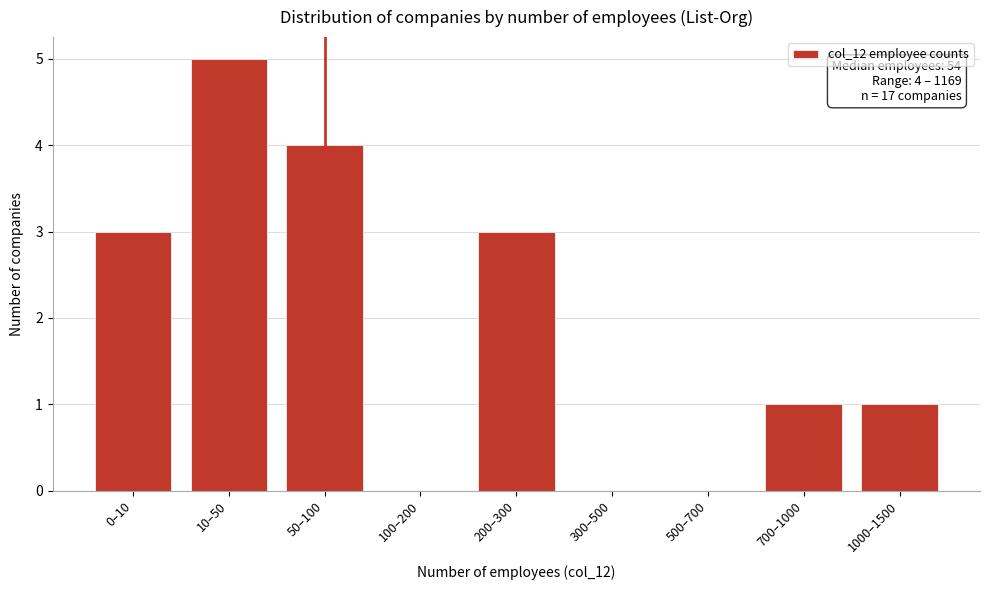

Reading left to right, transcribe all the data shown in this chart.

0–10=3	10–50=5	50–100=4	100–200=0	200–300=3	300–500=0	500–700=0	700–1000=1	1000–1500=1